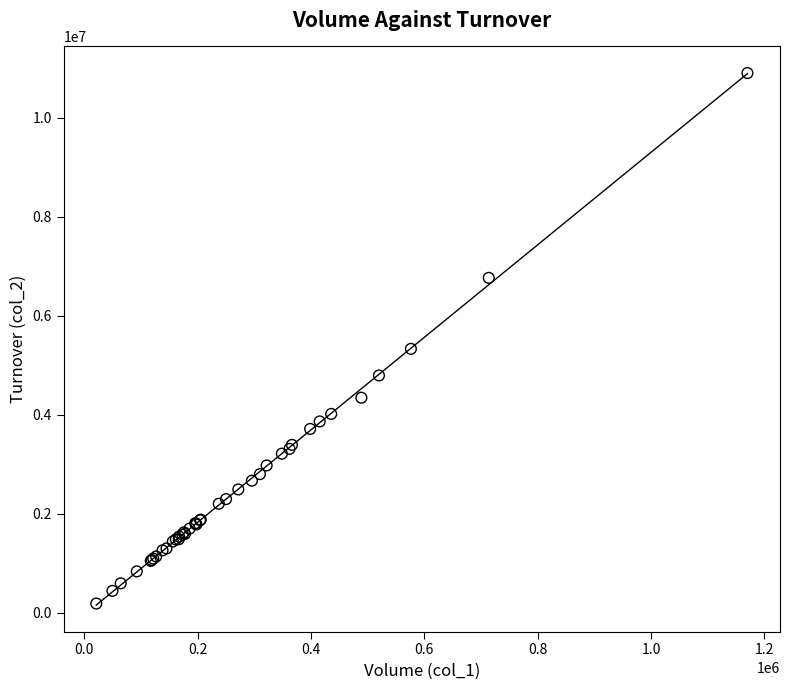

What Y value in the scatter plot is closest to 5546967?

5333128